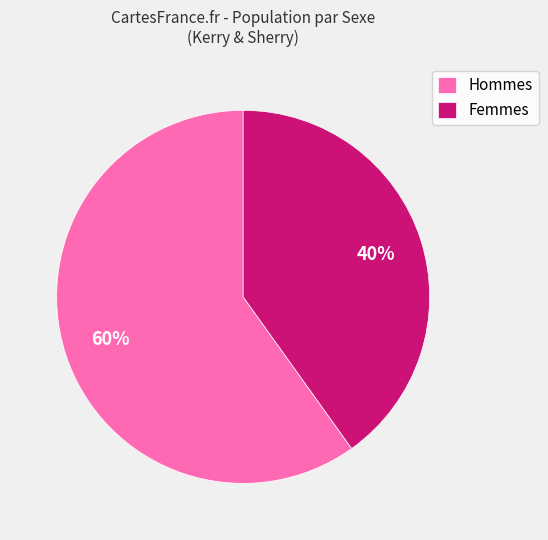

To the nearest percent, what portion does Femmes represent?

40%